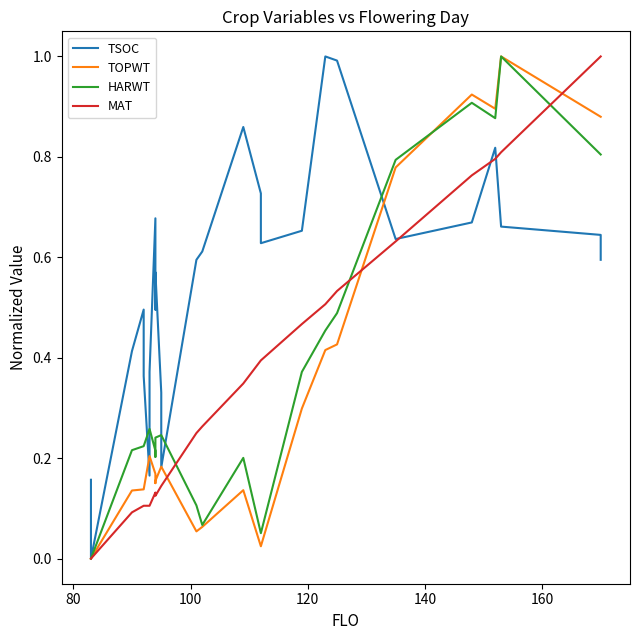

What is the difference between the second highest and second lowest values in the TOPWT series?

0.9